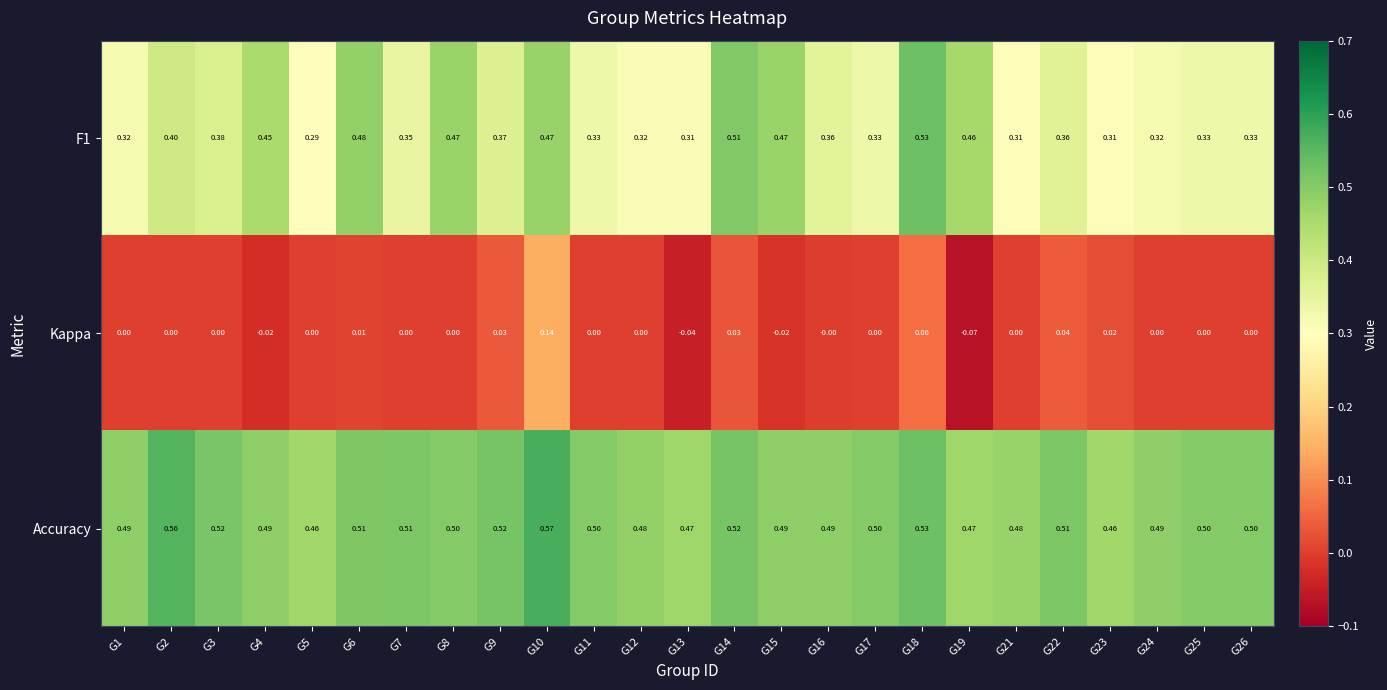

Which series has the largest total across all categories?

Accuracy